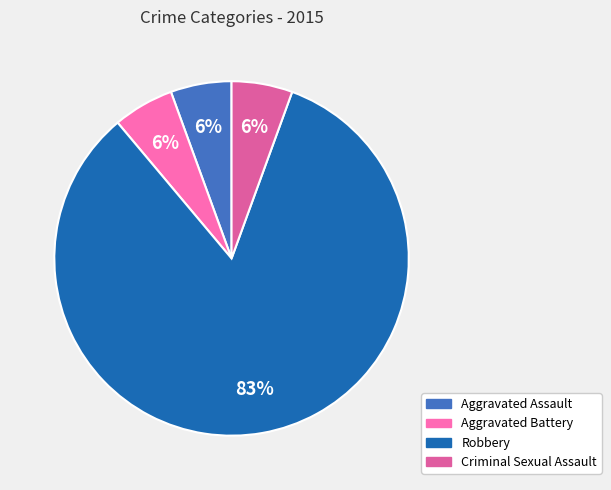

Which slice is the largest?

Robbery